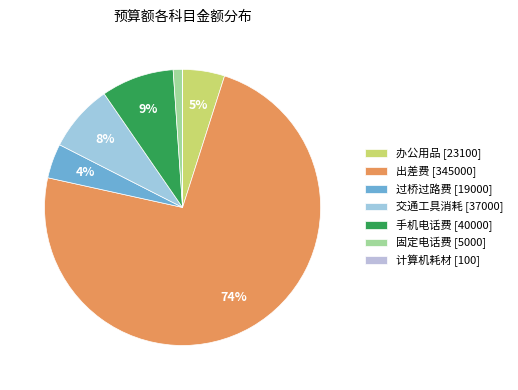

Is there any slice that represents more than half of the pie?

Yes